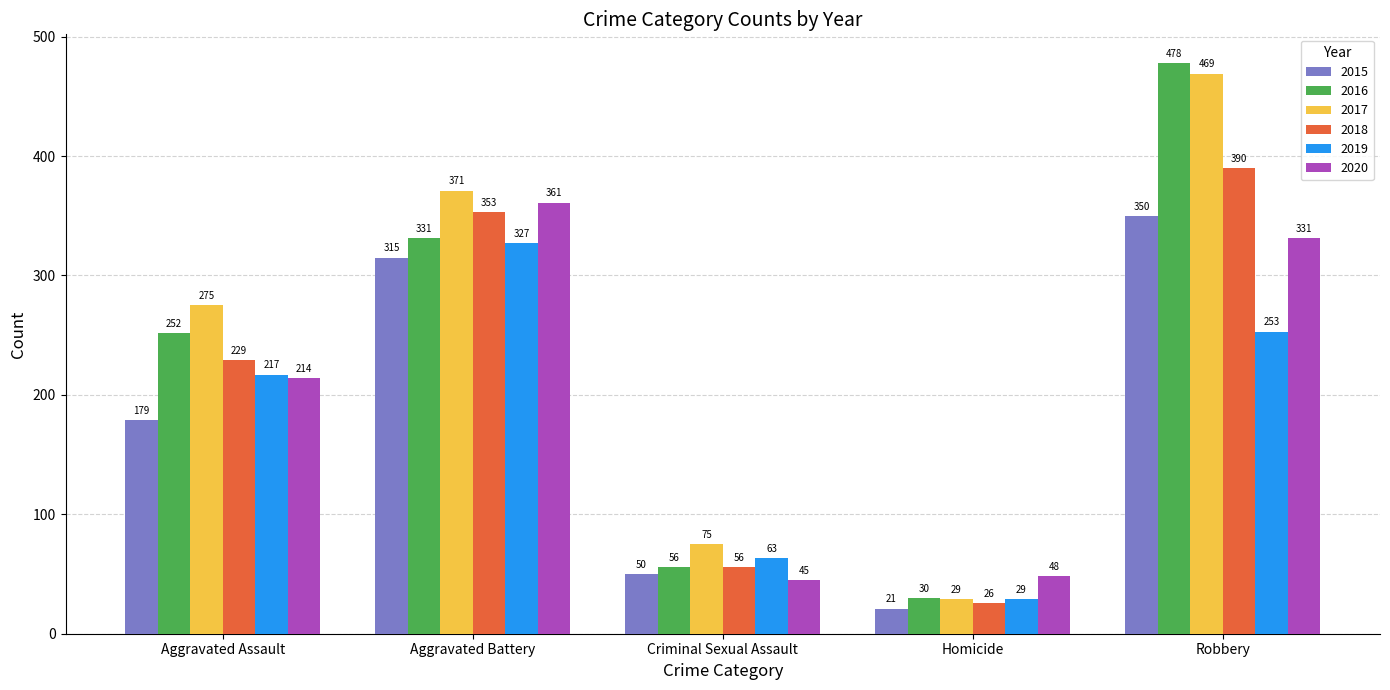

How many bars are there in total?

30